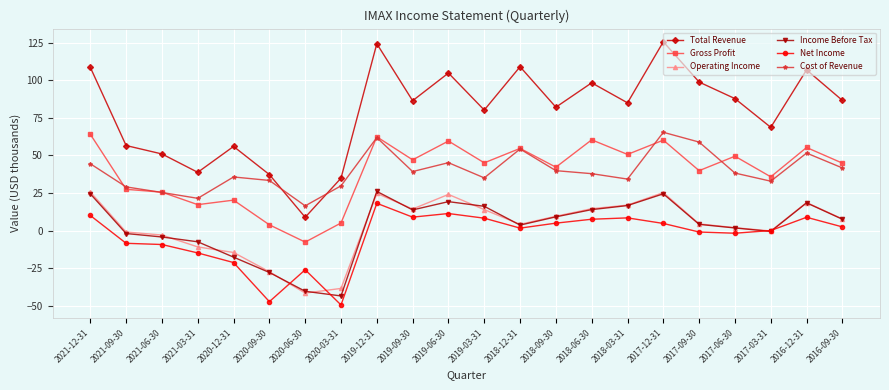

Which series has the largest range (max minus min)?

Total Revenue